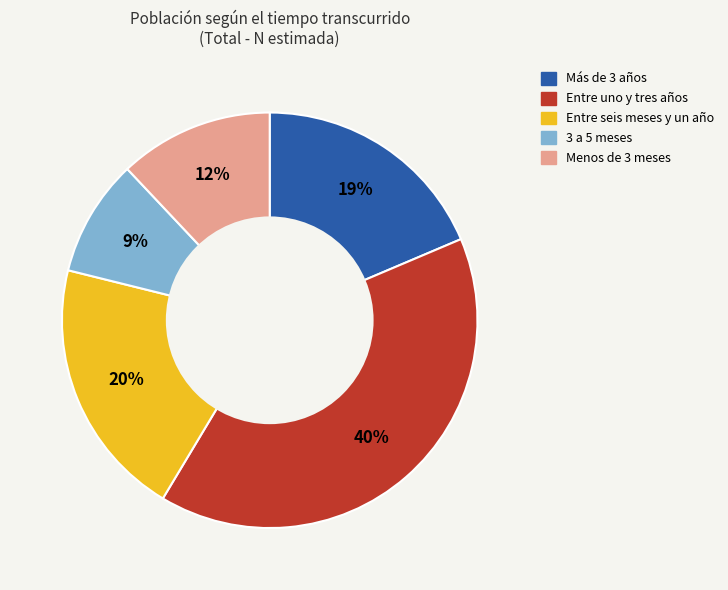

The Más de 3 años slice represents 29% of the pie. True or false?

False